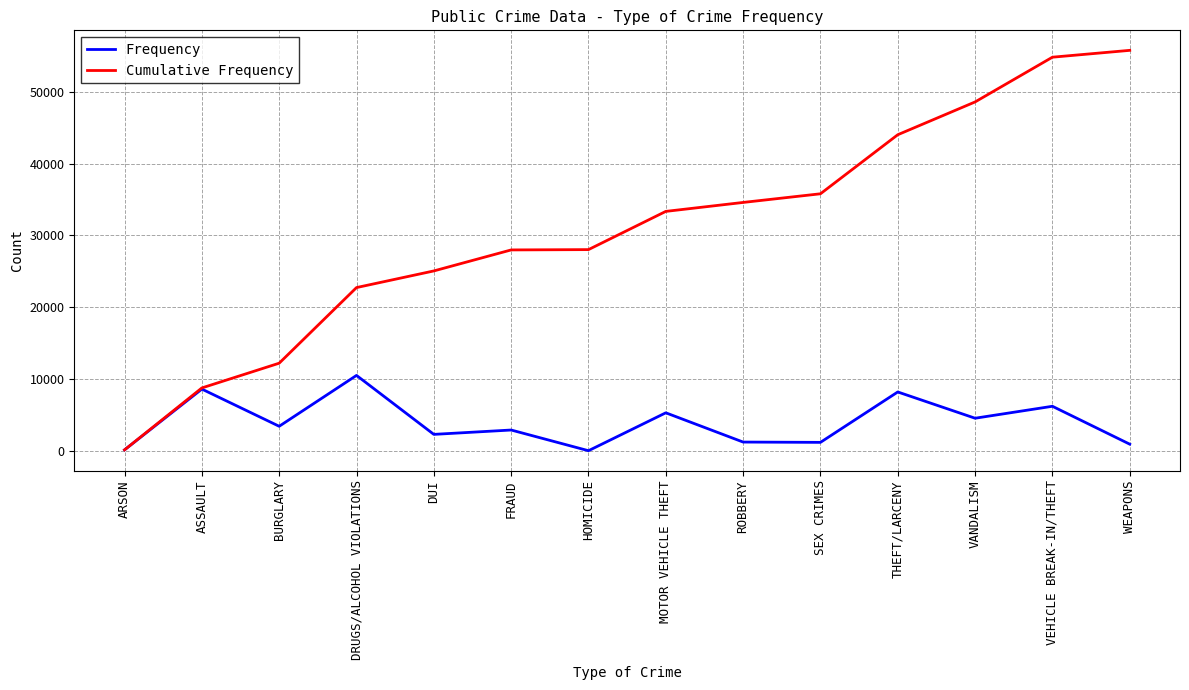

Does the chart have visible grid lines?

Yes